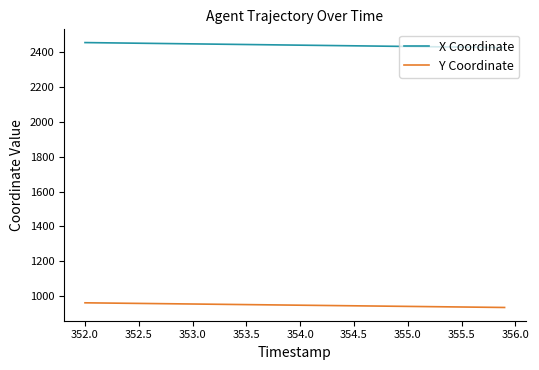

How many lines are shown in the chart?

2